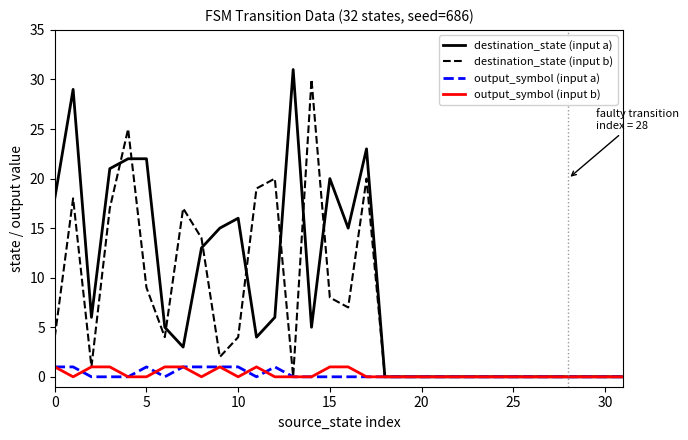

What is the highest value of the destination_state (input a) series?

31